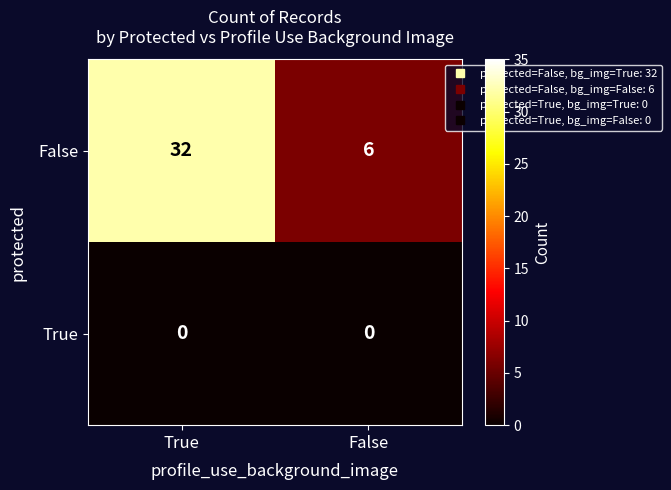

Which series has the largest total across all categories?

False